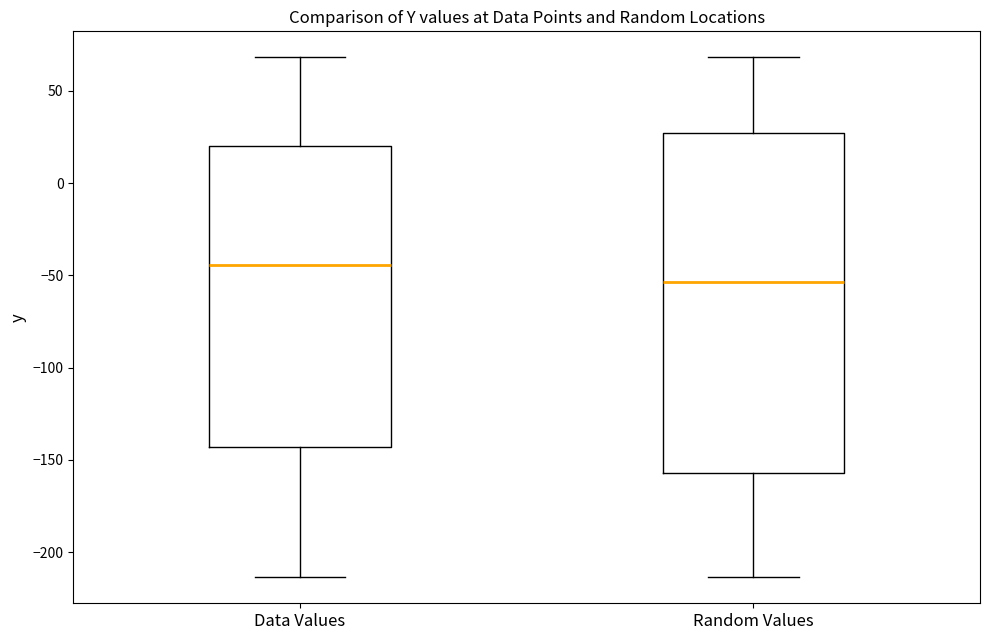

Reading left to right, read every box against the y-axis: the position of its median line, the range the box covers, and the ends of its whiskers. The values are not printed on the chart, so give them approximately, as read against the axis.

Data Values: median -45, box -145 to 20, whiskers -215 to 70
Random Values: median -55, box -155 to 25, whiskers -215 to 70